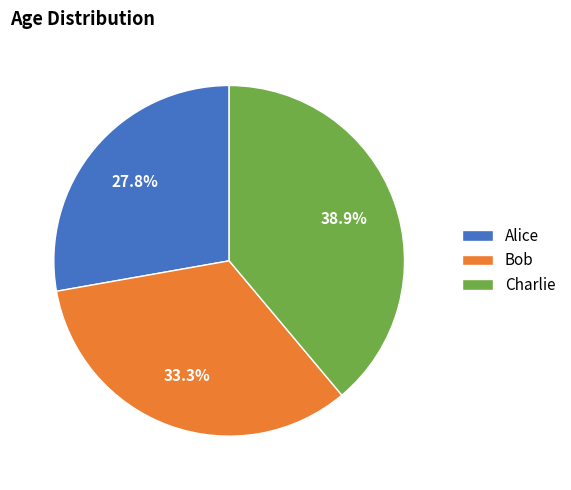

What is the ratio of the value at Alice to the value at Charlie?

0.7